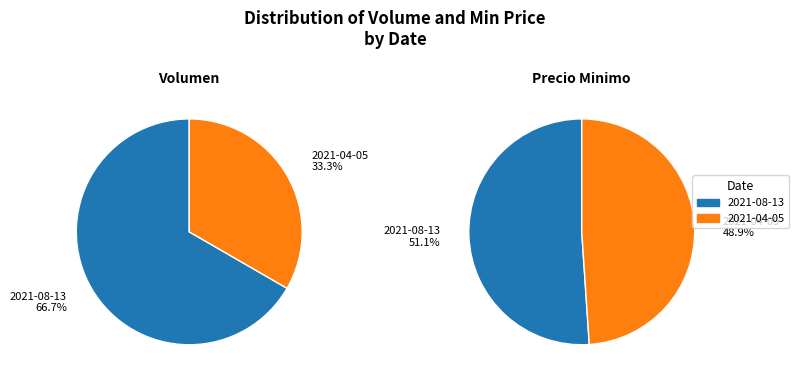

Between 2021-08-13 and 2021-04-05, which is larger?

2021-08-13